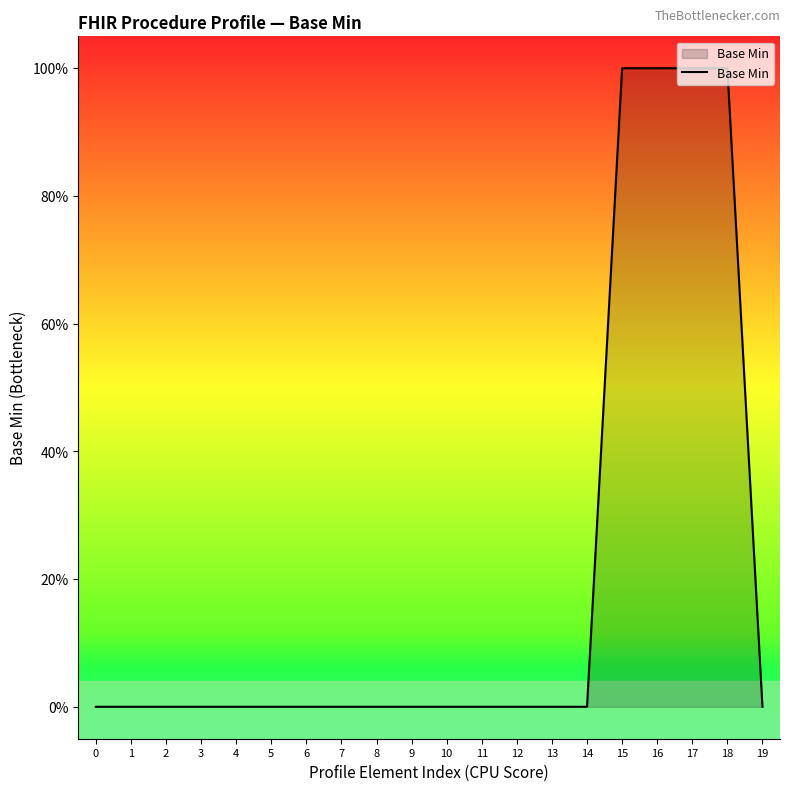

Does the chart have visible grid lines?

No